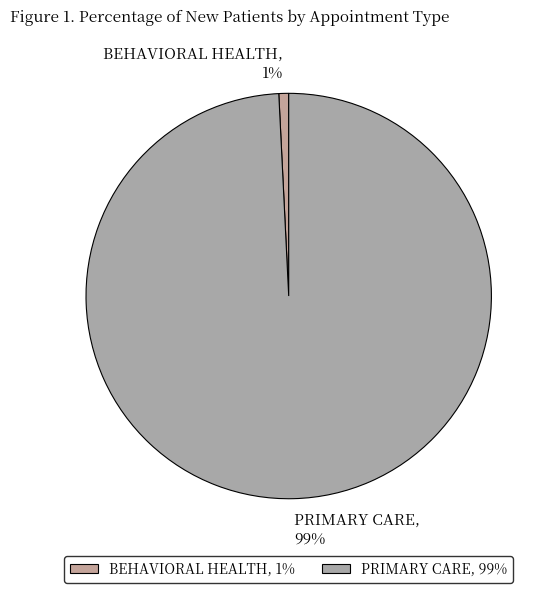

Which category has the smallest portion of the pie?

BEHAVIORAL HEALTH